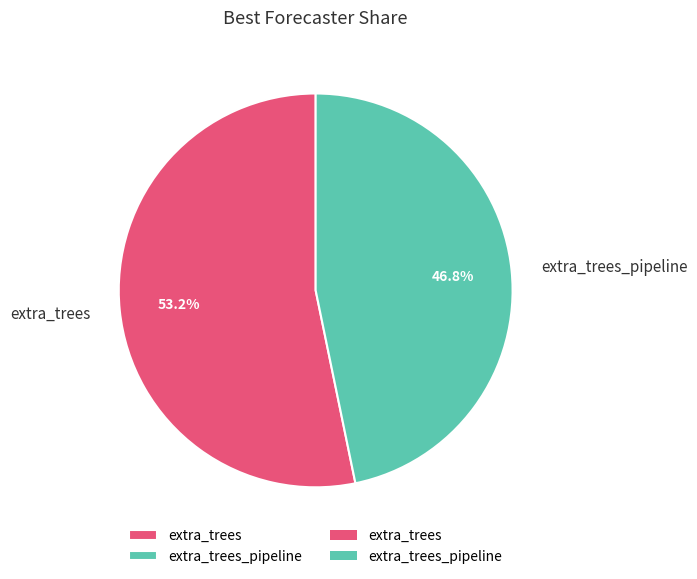

To the nearest percent, what percentage of the pie is extra_trees?

53%